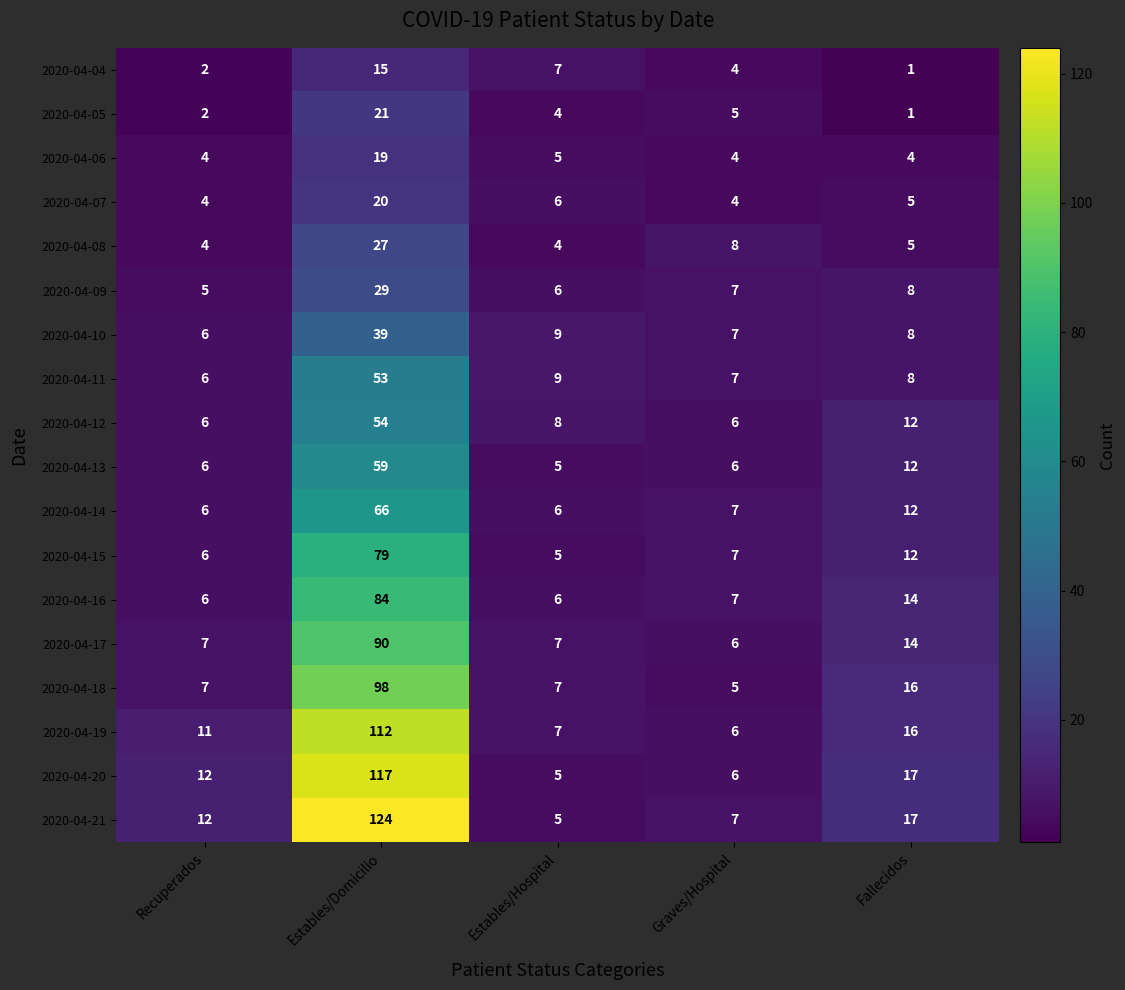

True or false: 2020-04-19 has a value of 15 at Recuperados.

False